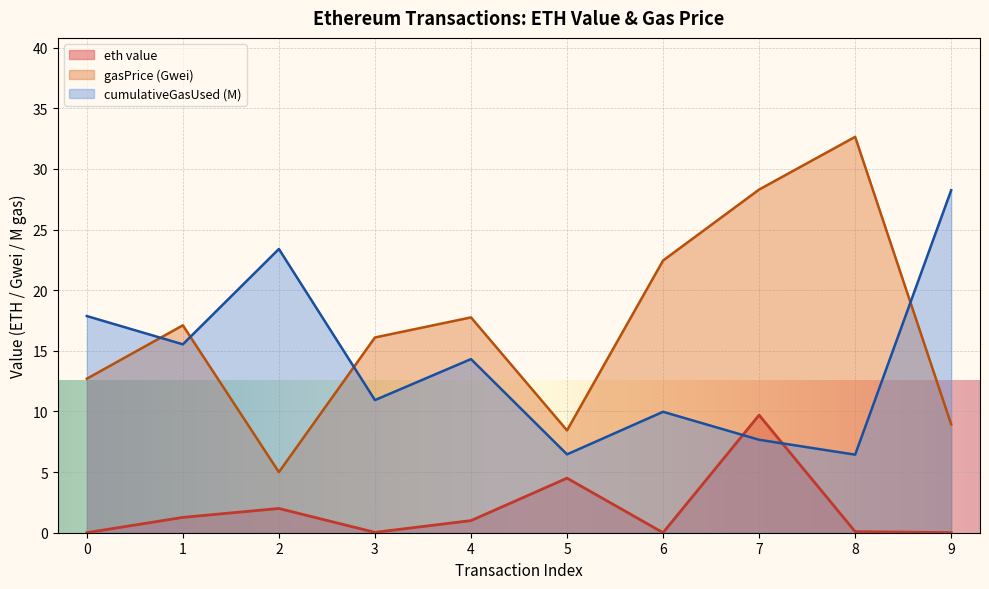

Does the chart display data point markers on the line(s)?

No